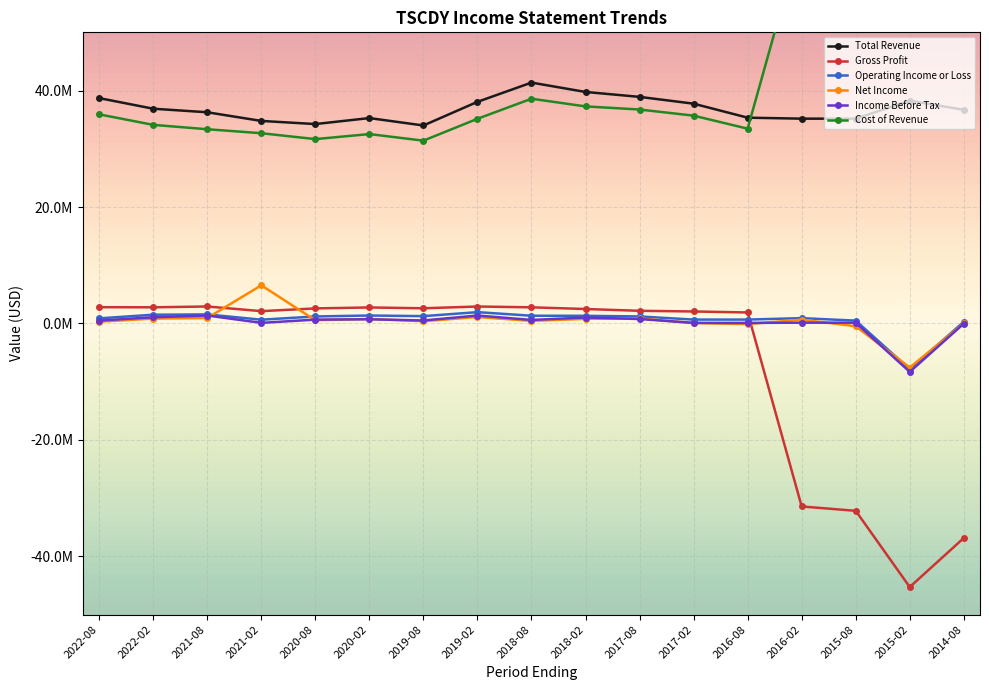

How many distinct data groups are displayed?

6